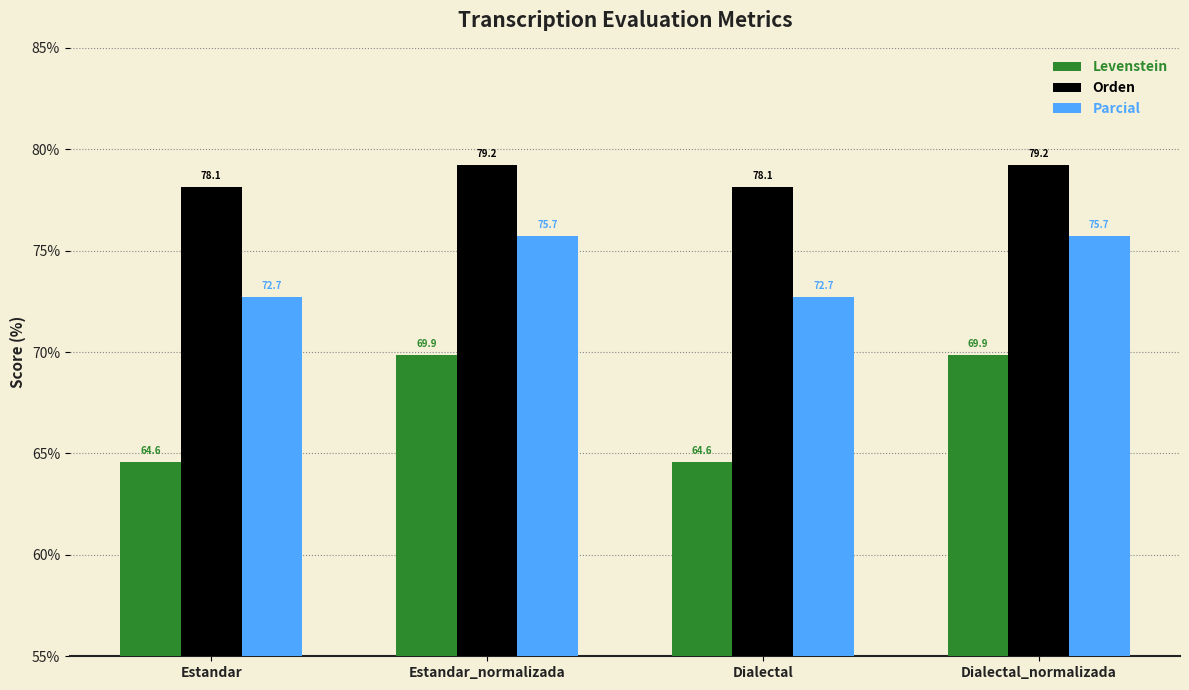

Is the value of Parcial at Dialectal greater than the value of Orden at Dialectal_normalizada?

No